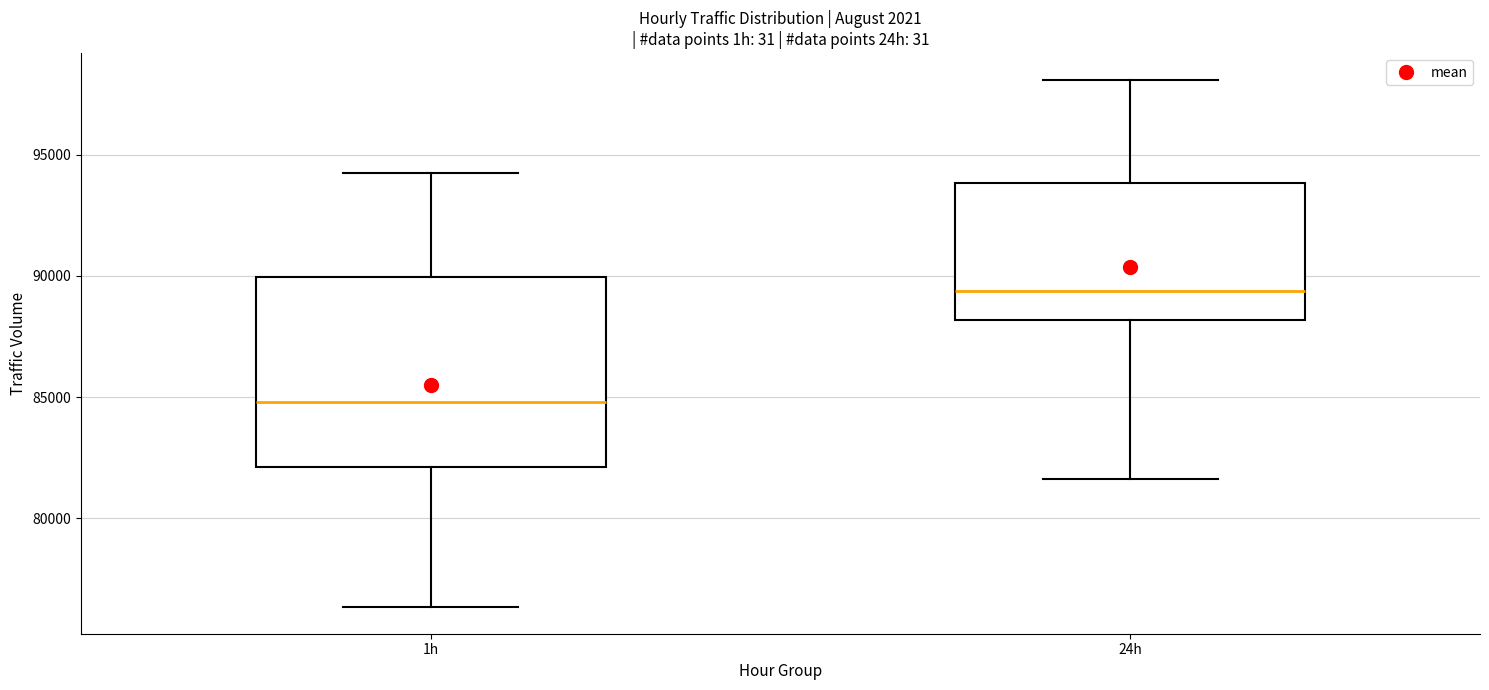

Which box has the highest median line?

24h